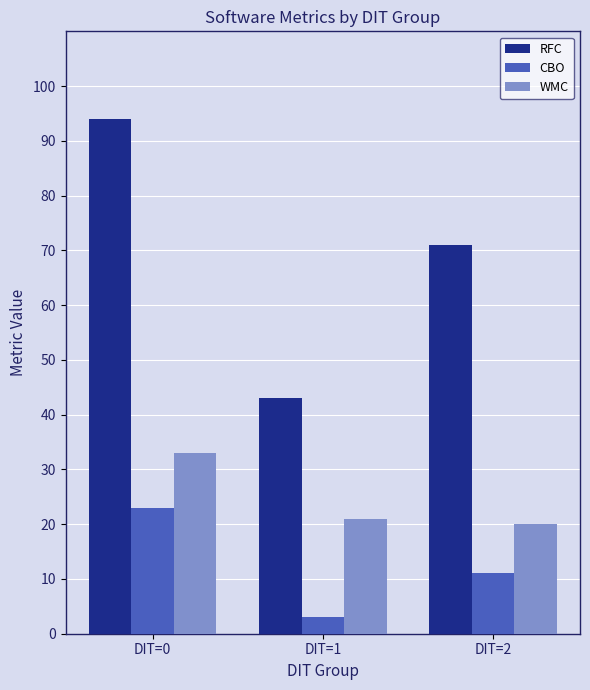

What is the difference between the maximum and second lowest values in the RFC series?

23